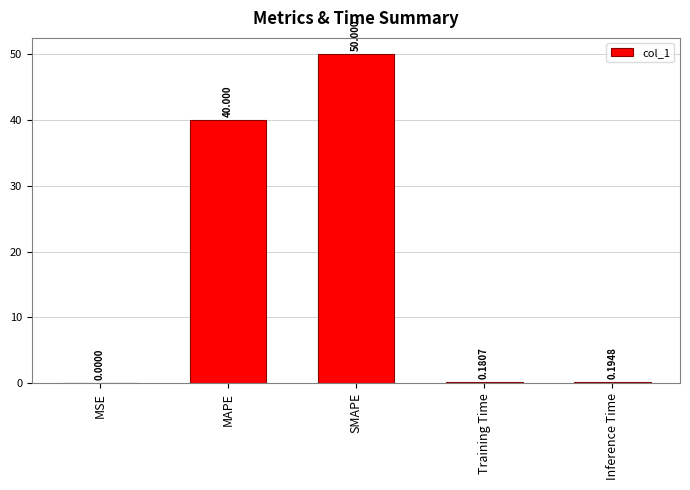

At which category does the chart reach its peak across all series?

SMAPE